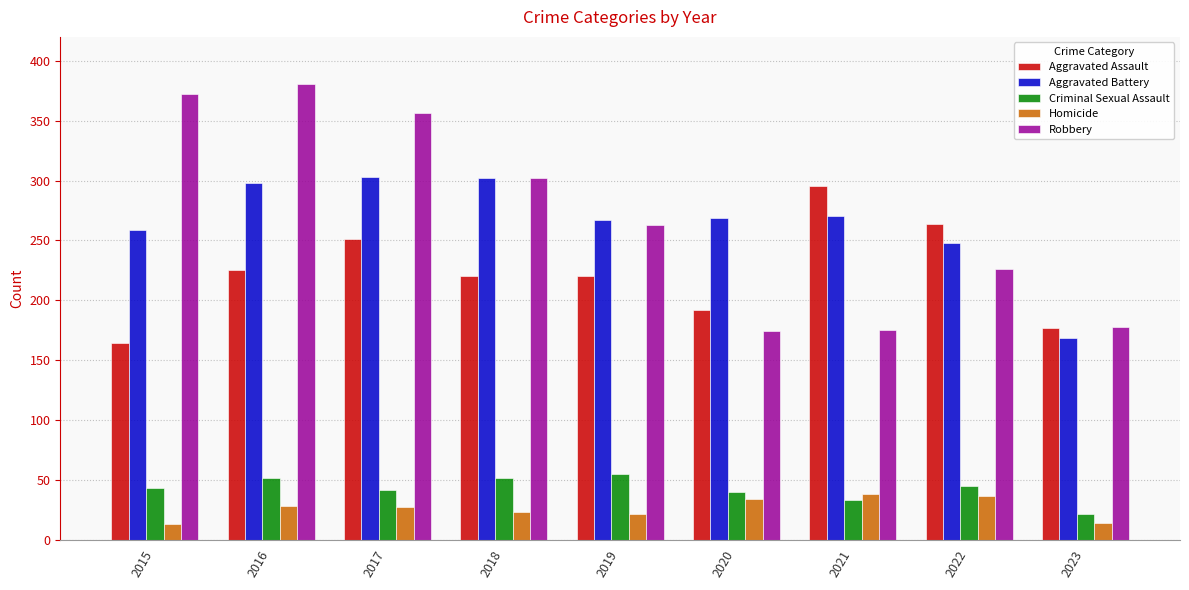

What is the spread (max minus min) of values at 2020?

235